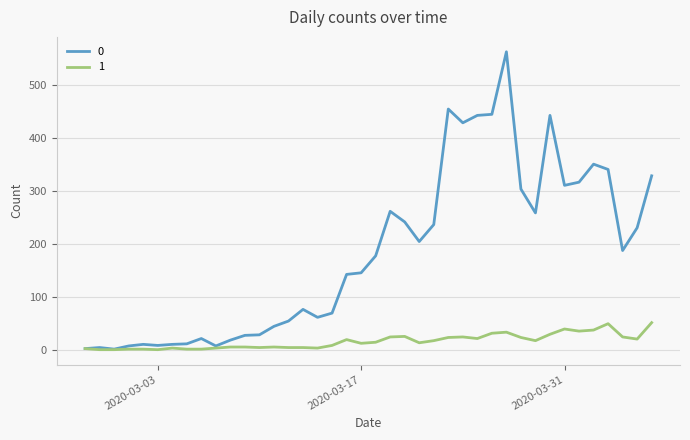

Rank the series by their maximum value, from highest to lowest.

0, 1